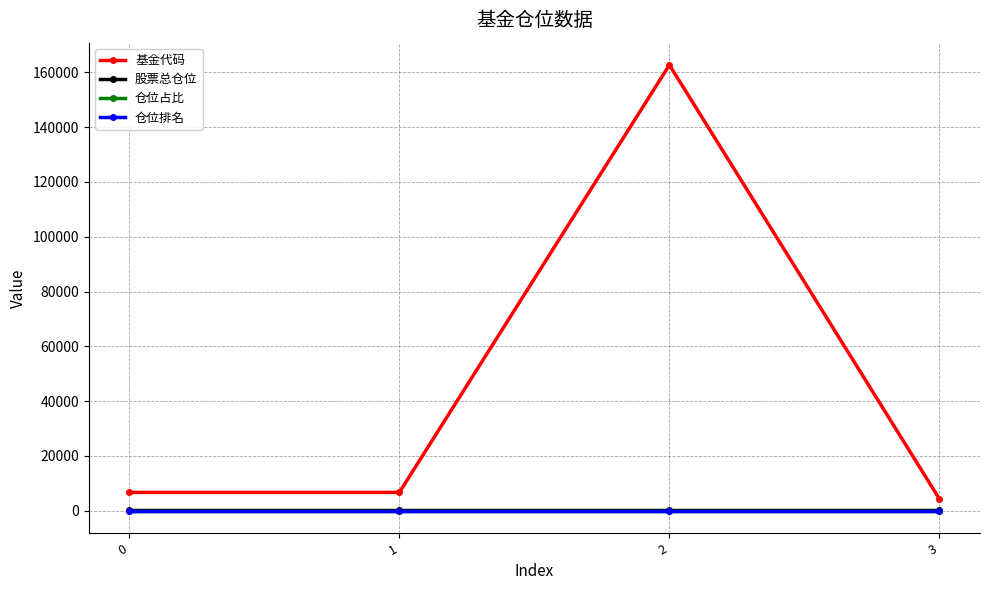

Is it true that 基金代码 equals 162719.0 at 2?

True